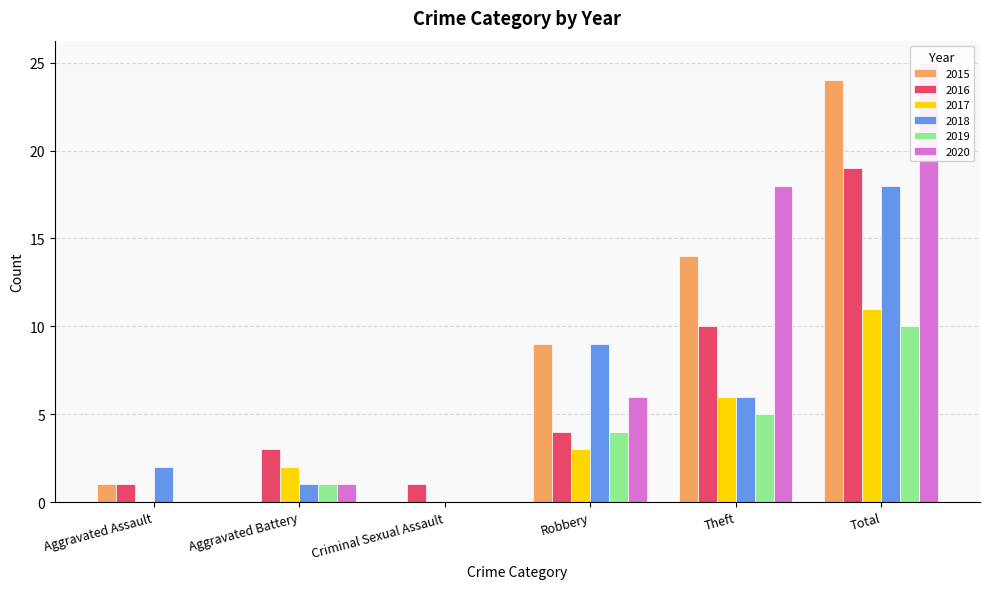

Where is 2018 nearest to the value 9?

Robbery